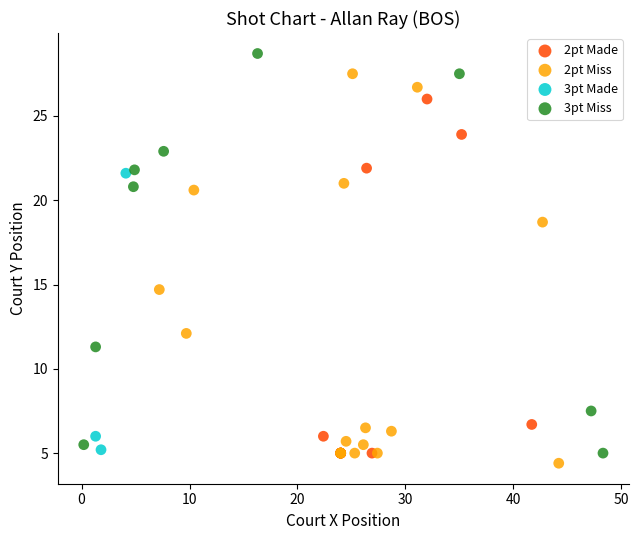

Which series contains the highest Y value?

3pt Miss